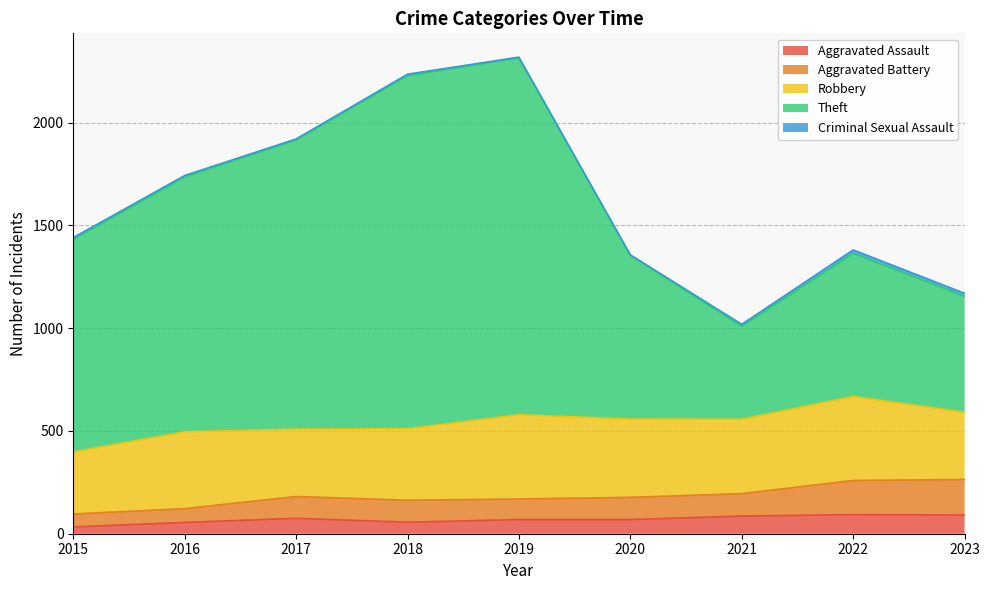

What is the difference between the Aggravated Assault values at 2019 and 2022?

24